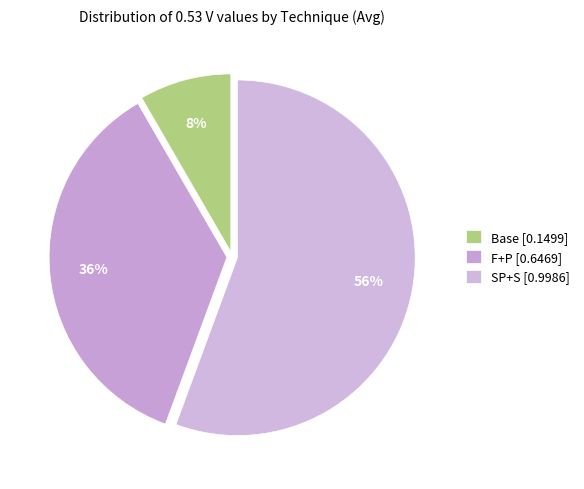

How many segments does this pie chart have?

3